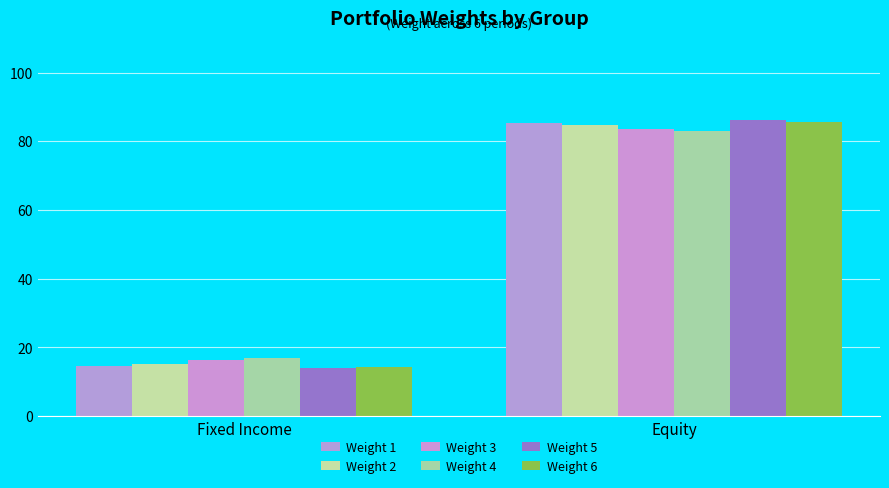

Does the chart contain stacked bars?

No